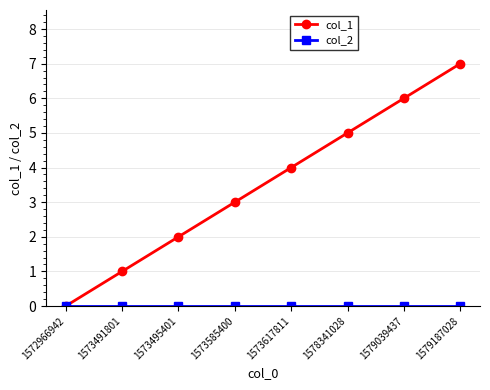

What is the greatest value displayed?

7